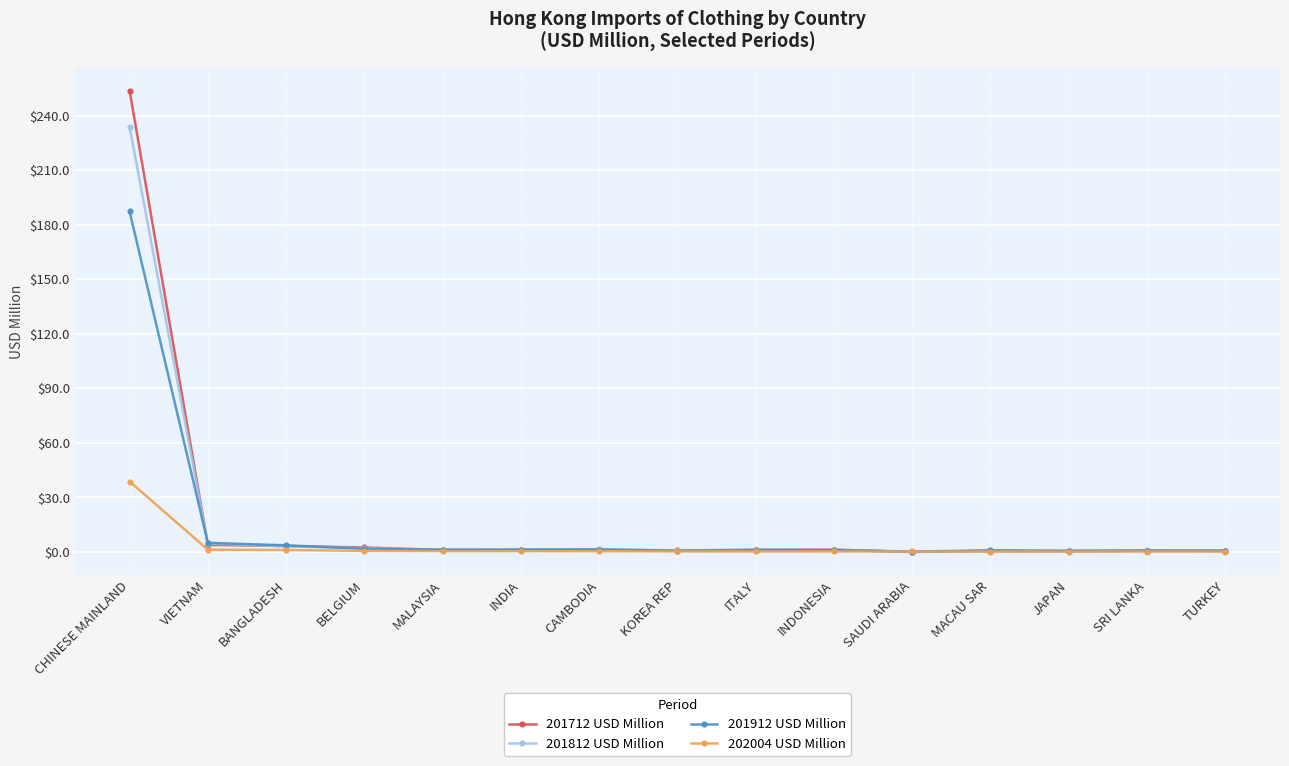

What is the label of the 7th point from the right?

ITALY